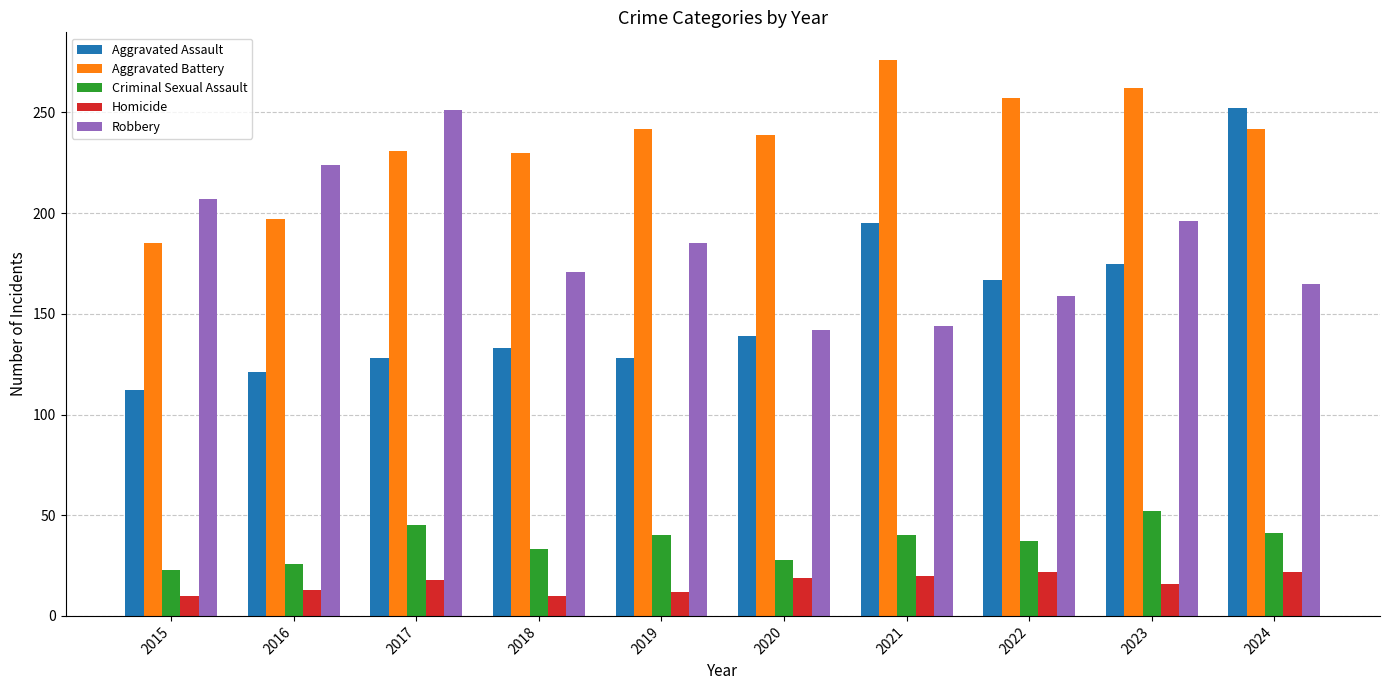

What is the difference between the maximum and minimum values in the Homicide series?

12